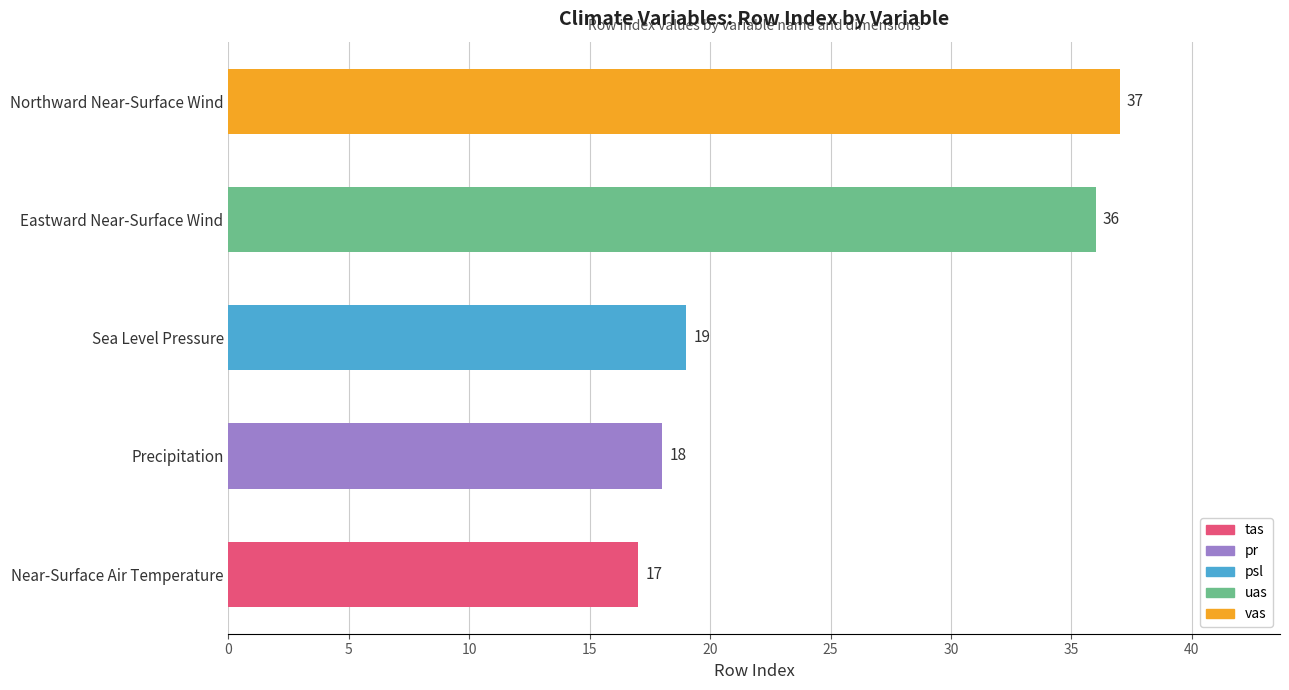

Reading top to bottom, transcribe all the data shown in this chart.

Northward Near-Surface Wind=37	Eastward Near-Surface Wind=36	Sea Level Pressure=19	Precipitation=18	Near-Surface Air Temperature=17